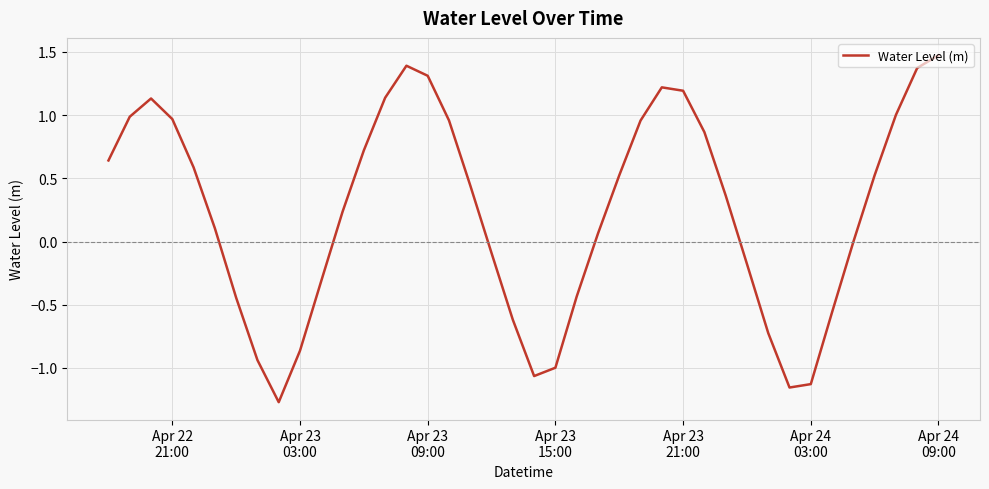

What is the minimum value shown in the chart?

-1.3